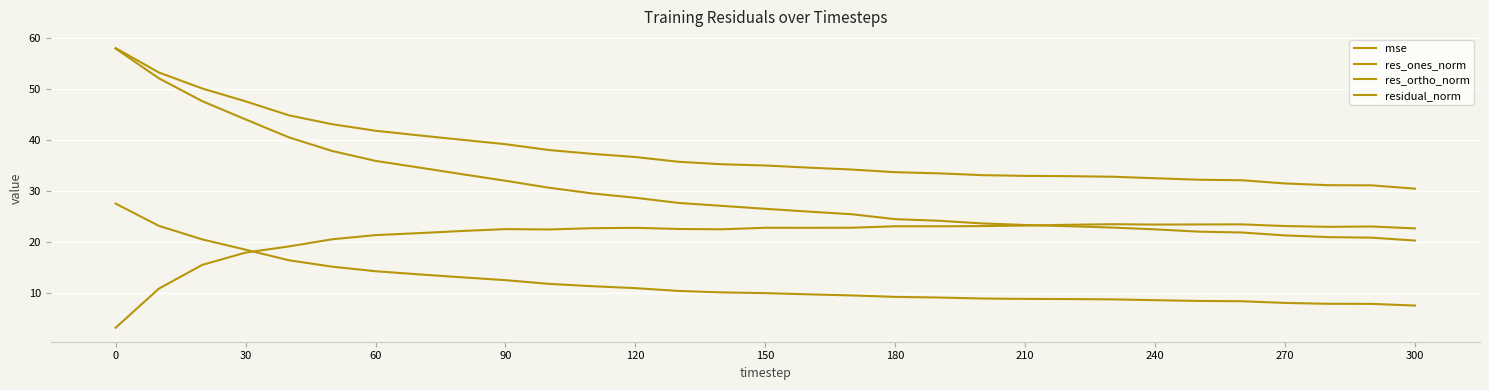

List the series in order of their overall mean, lowest first.

mse, res_ortho_norm, res_ones_norm, residual_norm